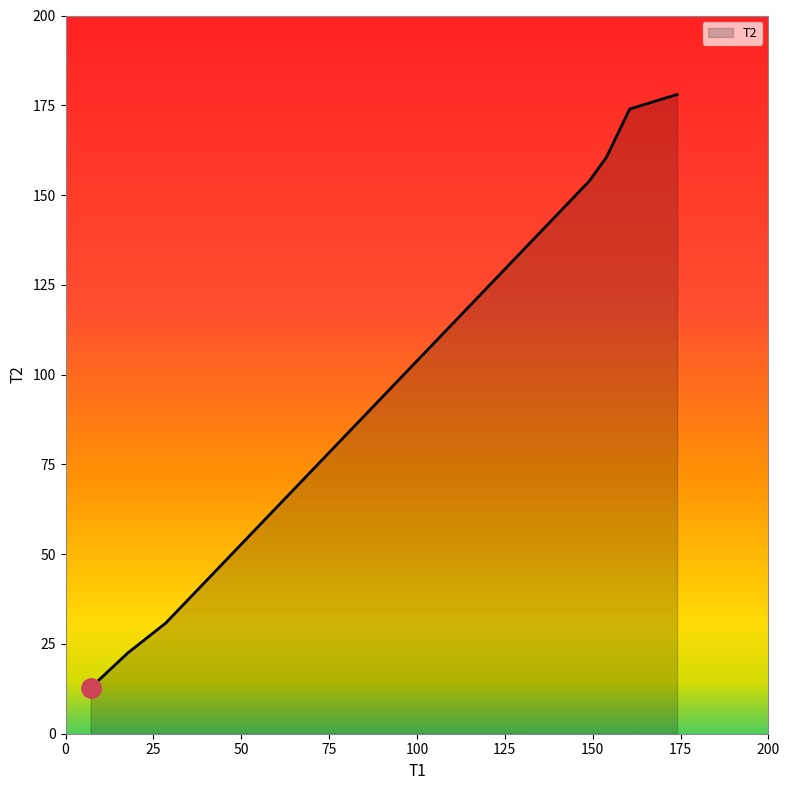

What is the smallest value displayed?

12.8